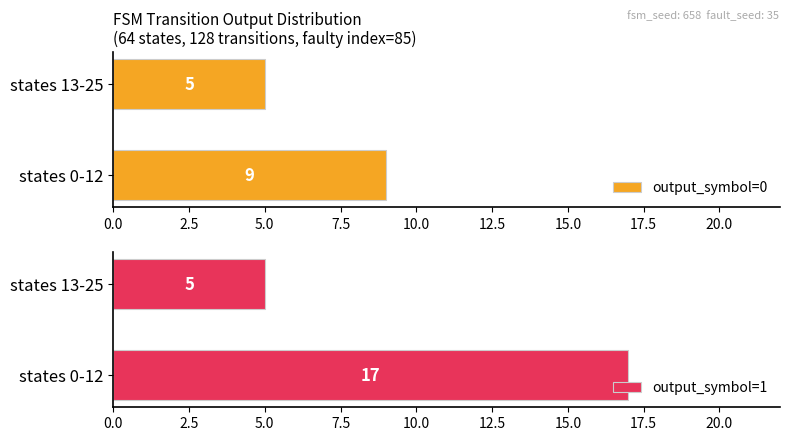

At how many categories does at least one series exceed 6?

1